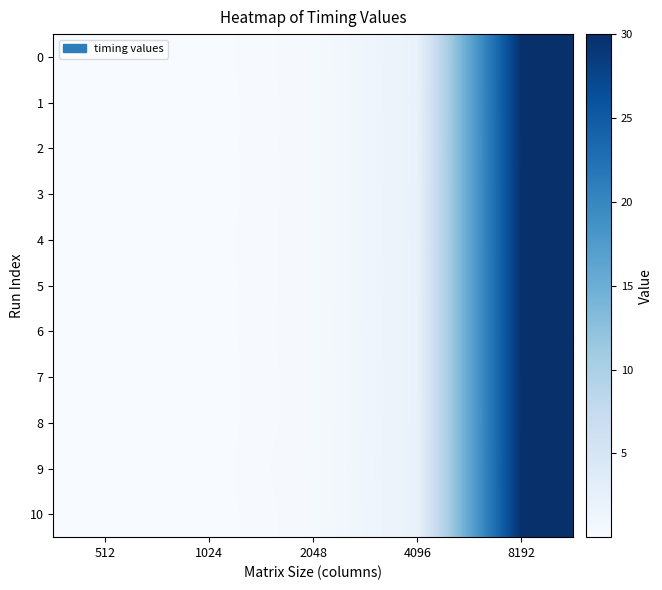

Between 512 and 1024, which series saw the biggest shift?

4